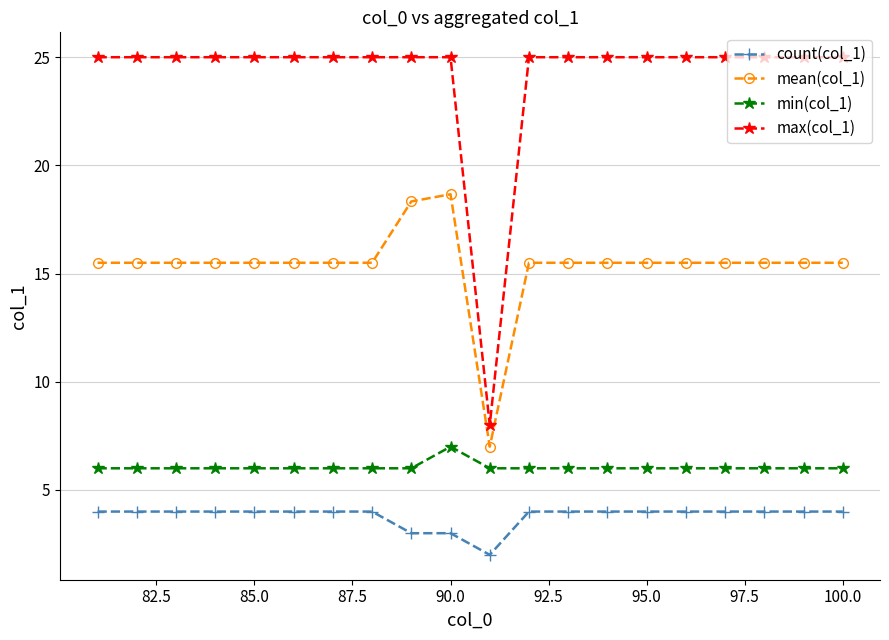

In max(col_1), how many points are lower than both neighbors (excluding endpoints)?

1